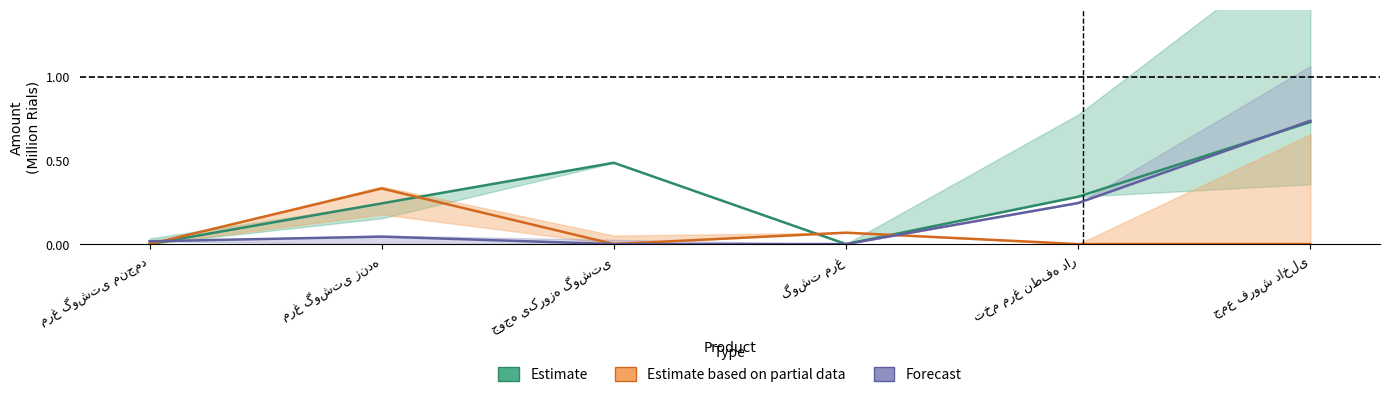

List the series in order of their overall mean, highest first.

Estimate, Forecast, Estimate based on partial data